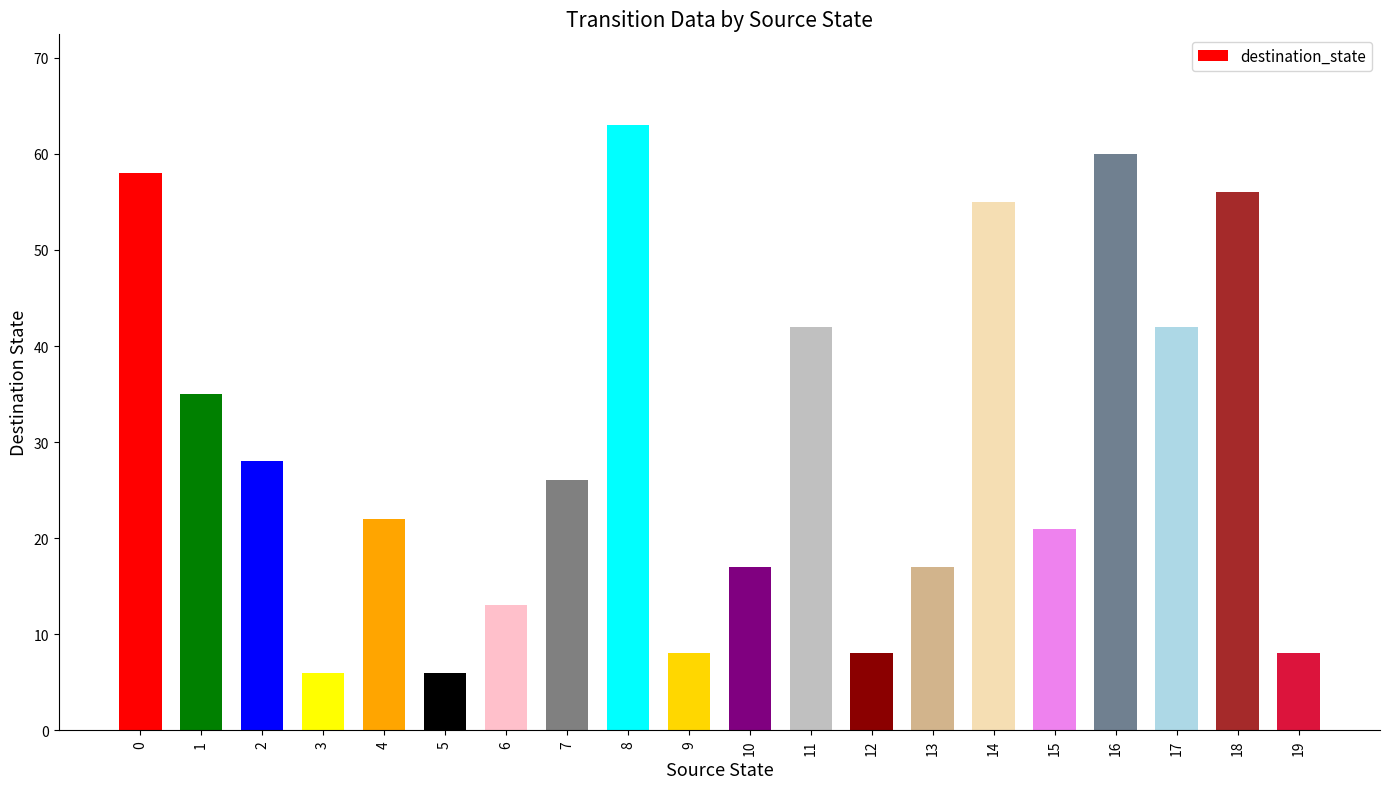

What is the average value?

30